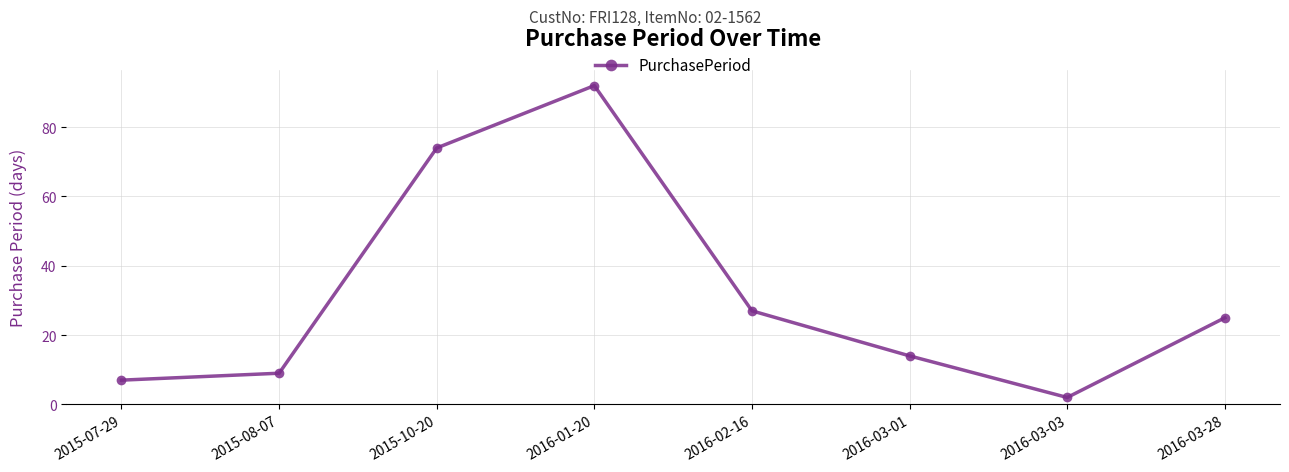

The chart shows a value of 6 at 2016-03-28. True or false?

False